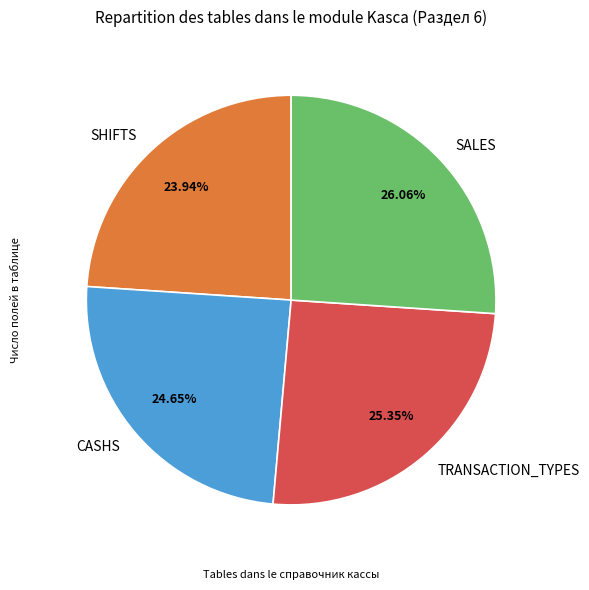

What percentage do SHIFTS and SALES together represent?

50.0%